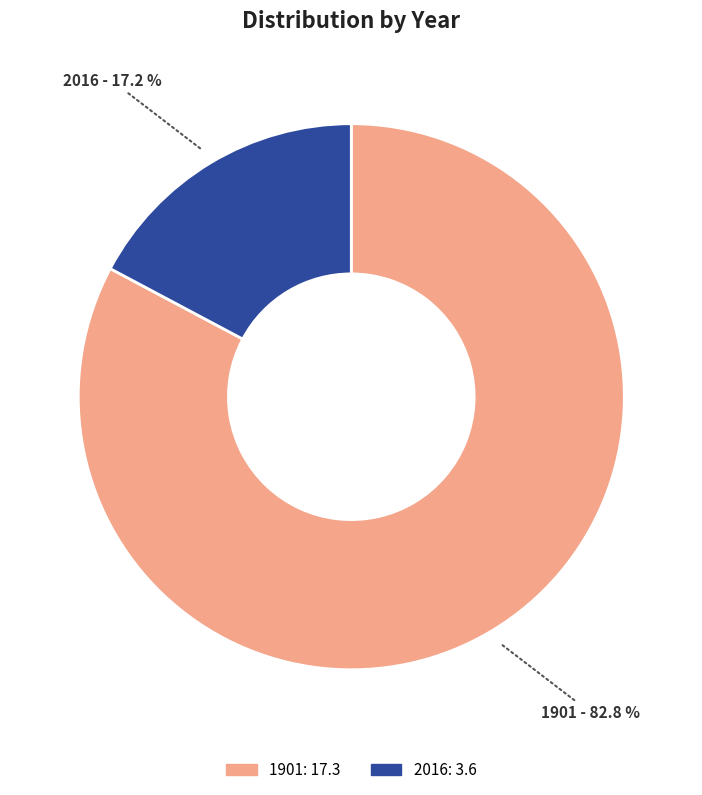

Which has a higher value, 2016 or 1901?

1901